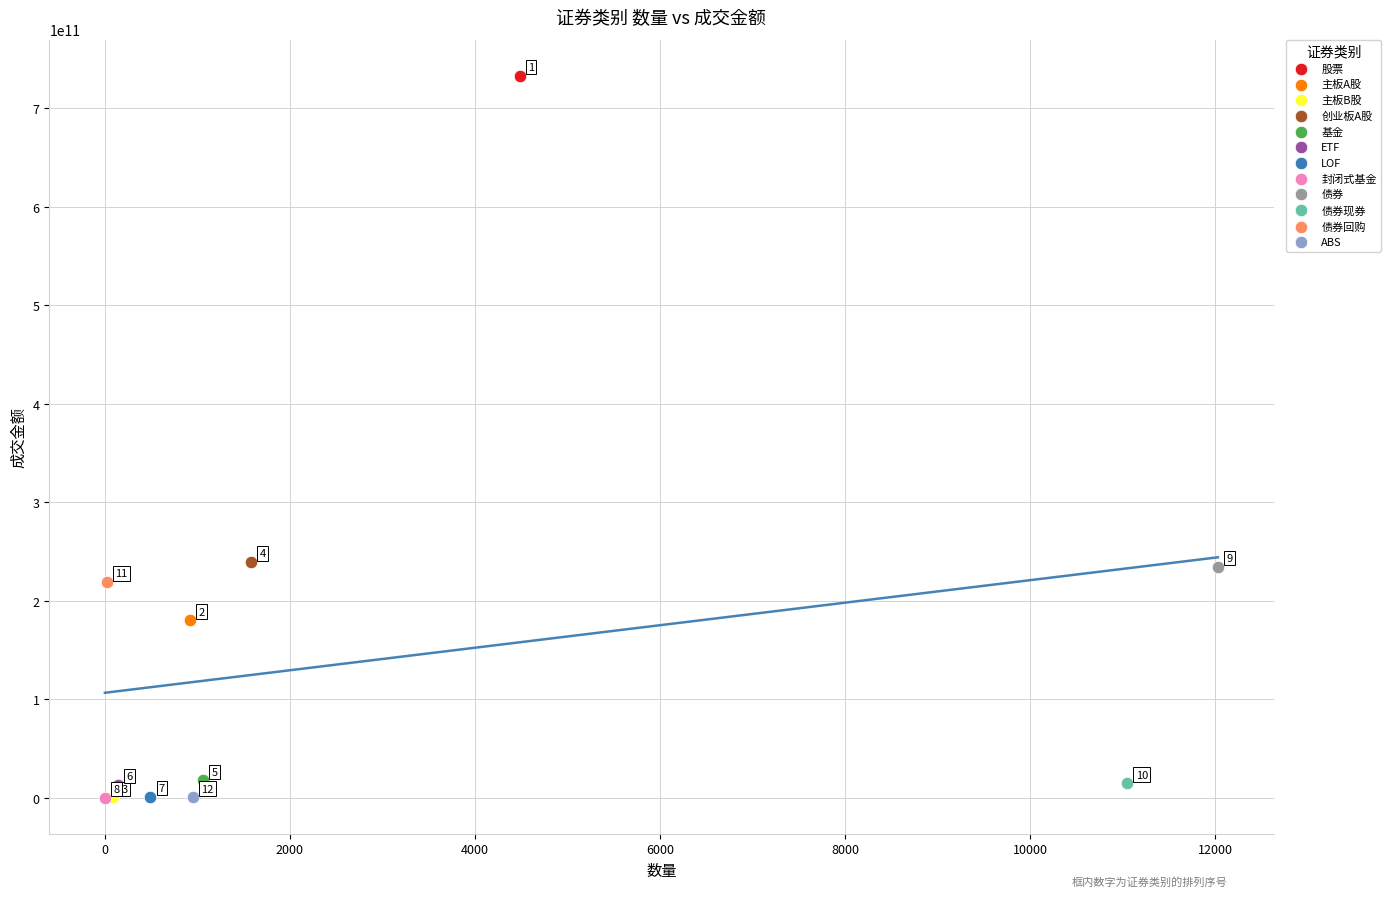

Which series contains the highest Y value?

股票